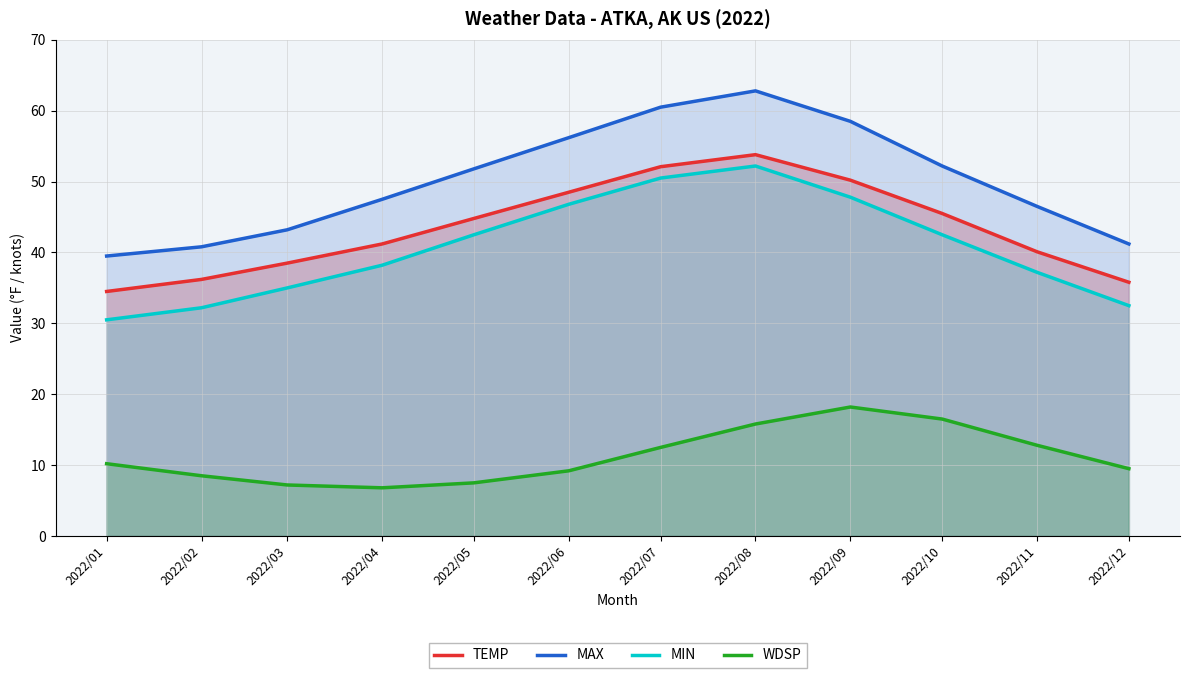

Count the number of categories in the chart.

12